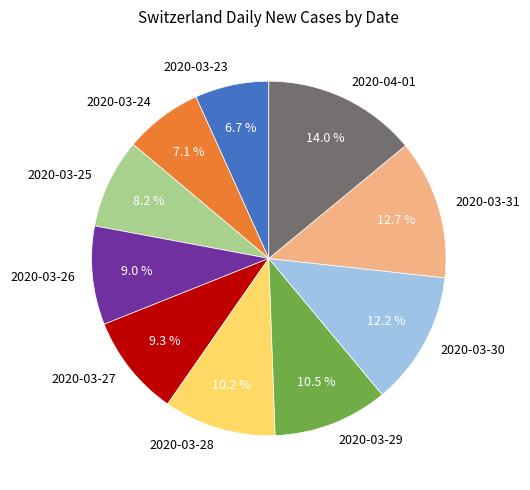

Which category has the biggest portion of the pie?

2020-04-01